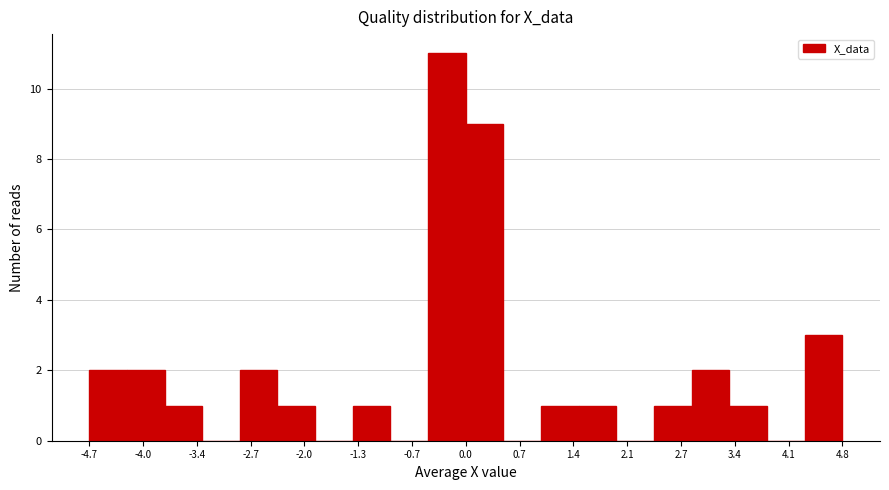

Reading left to right, list every bar in this chart as the range it spans on the x-axis followed by its height. Neither the bar edges nor the heights are printed on the chart, so give them approximately, as read against the axes.

-4.7 to -4.3: 2
-4.3 to -3.8: 2
-3.8 to -3.3: 1
-3.3 to -2.8: 0
-2.8 to -2.4: 2
-2.4 to -1.9: 1
-1.9 to -1.4: 0
-1.4 to -0.9: 1
-0.9 to -0.5: 0
-0.5 to 0.0: 11
0.0 to 0.5: 9
0.5 to 1.0: 0
1.0 to 1.4: 1
1.4 to 1.9: 1
1.9 to 2.4: 0
2.4 to 2.9: 1
2.9 to 3.3: 2
3.3 to 3.8: 1
3.8 to 4.3: 0
4.3 to 4.8: 3